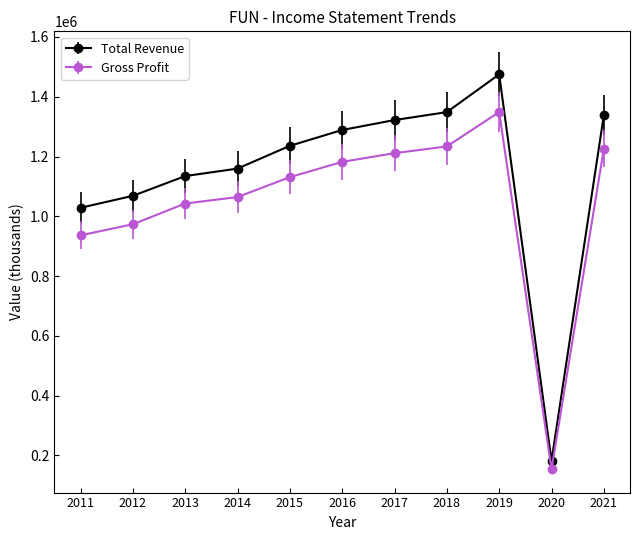

True or false: Total Revenue and Gross Profit cross at least once.

False